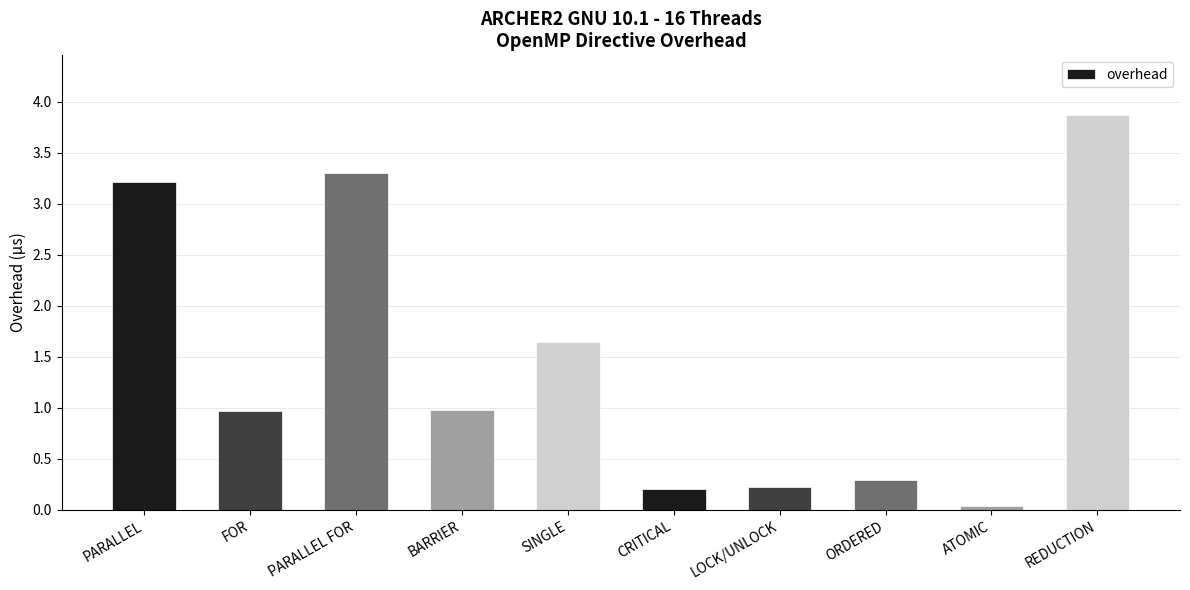

What is the greatest value displayed?

3.9